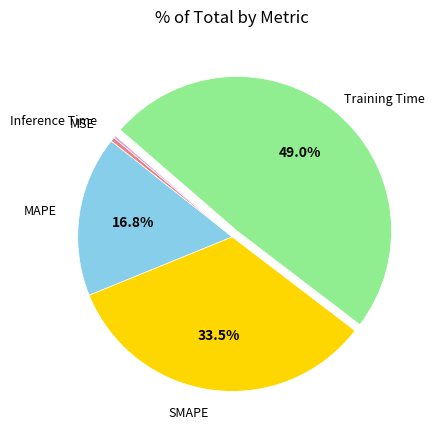

What is the largest slice in the pie chart?

Training Time